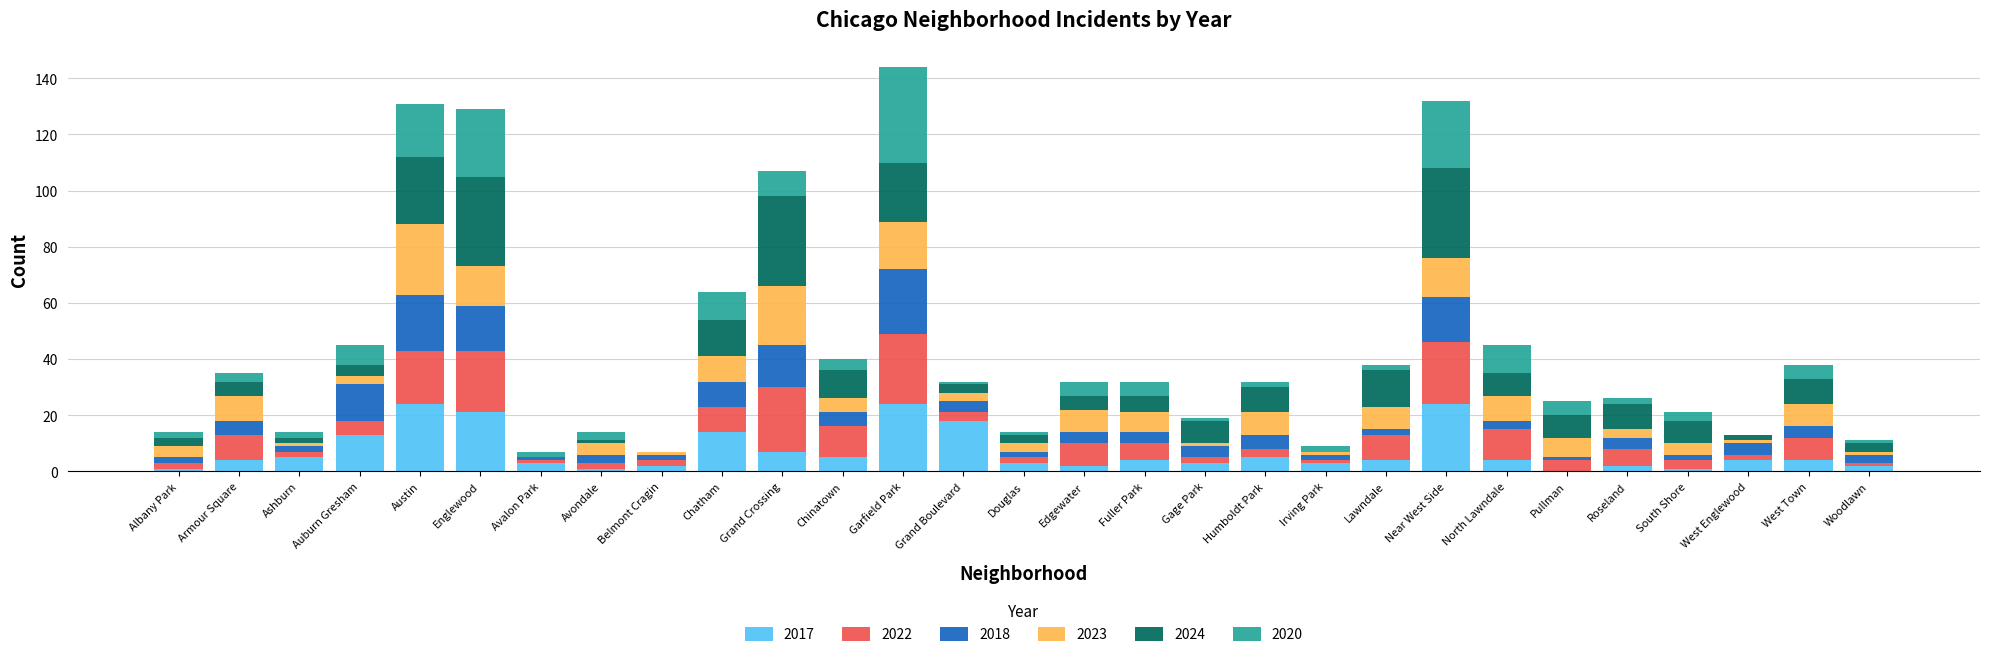

What is the maximum value for 2017?

24